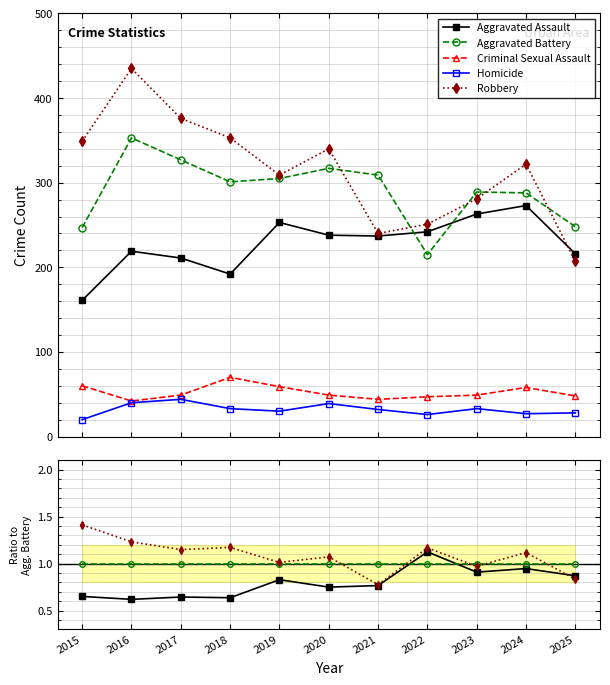

Reading right to left, list all the values displayed in this chart.

Aggravated Assault: 2025=0.9	2024=0.9	2023=0.9	2022=1.1	2021=0.8	2020=0.8	2019=0.8	2018=0.6	2017=0.6	2016=0.6	2015=0.7
Aggravated Battery: 2025=1.0	2024=1.0	2023=1.0	2022=1.0	2021=1.0	2020=1.0	2019=1.0	2018=1.0	2017=1.0	2016=1.0	2015=1.0
Criminal Sexual Assault: 2025=0.2	2024=0.2	2023=0.2	2022=0.2	2021=0.1	2020=0.2	2019=0.2	2018=0.2	2017=0.1	2016=0.1	2015=0.2
Homicide: 2025=0.1	2024=0.1	2023=0.1	2022=0.1	2021=0.1	2020=0.1	2019=0.1	2018=0.1	2017=0.1	2016=0.1	2015=0.1
Robbery: 2025=0.8	2024=1.1	2023=1.0	2022=1.2	2021=0.8	2020=1.1	2019=1.0	2018=1.2	2017=1.1	2016=1.2	2015=1.4